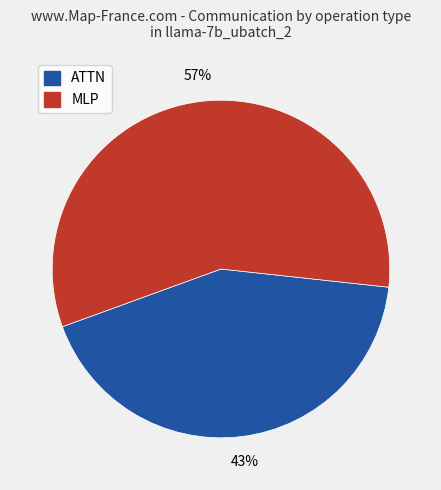

To the nearest percent, what is the average slice percentage?

50%